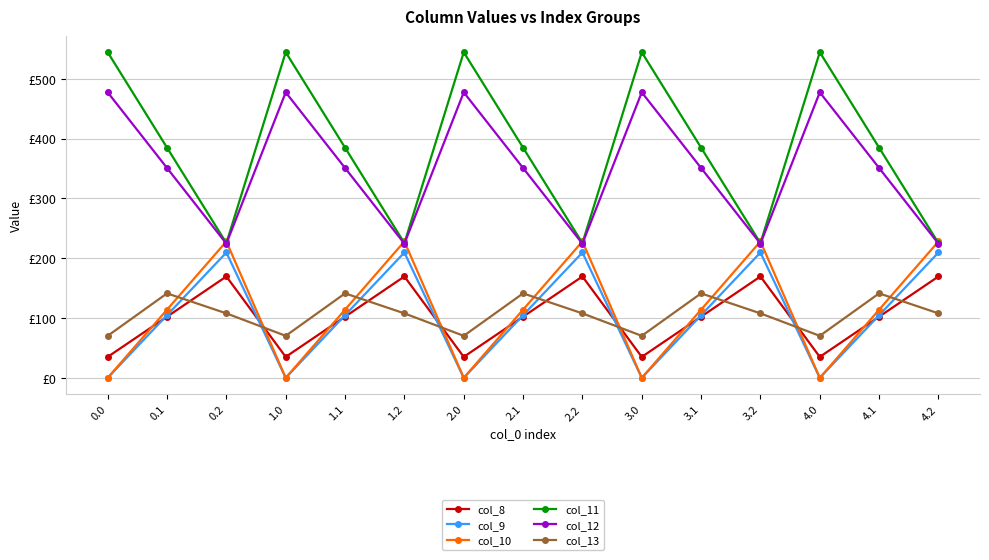

Is the value of col_12 at 2.1 greater than the value of col_10 at 0.0?

Yes